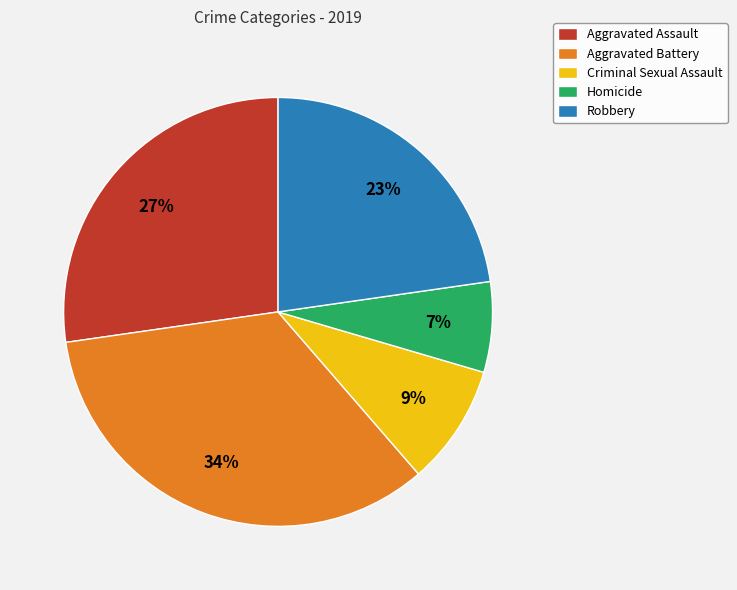

Which slice is the largest?

Aggravated Battery